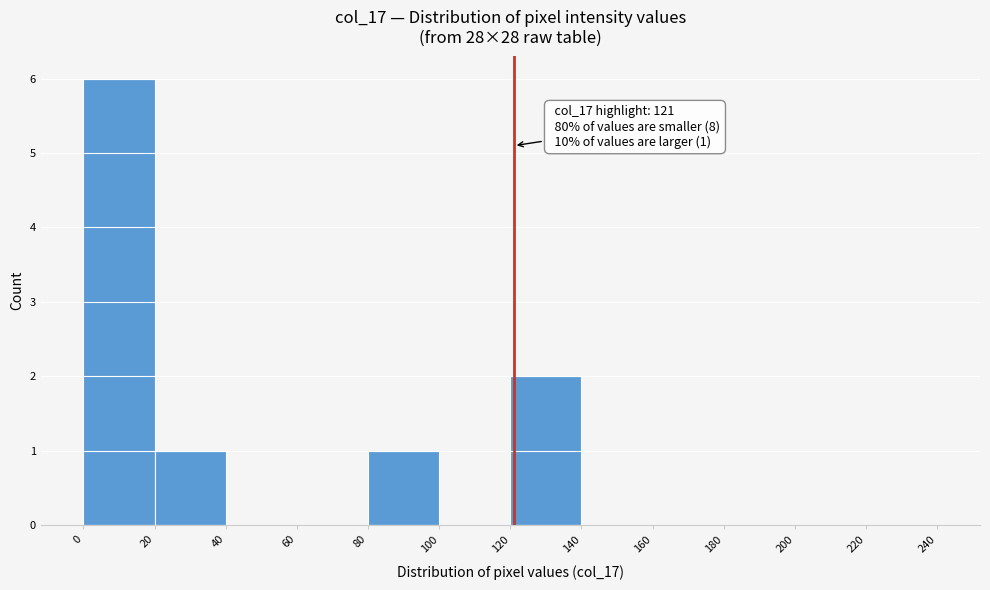

Which range on the x-axis has the tallest bar?

0 to 20